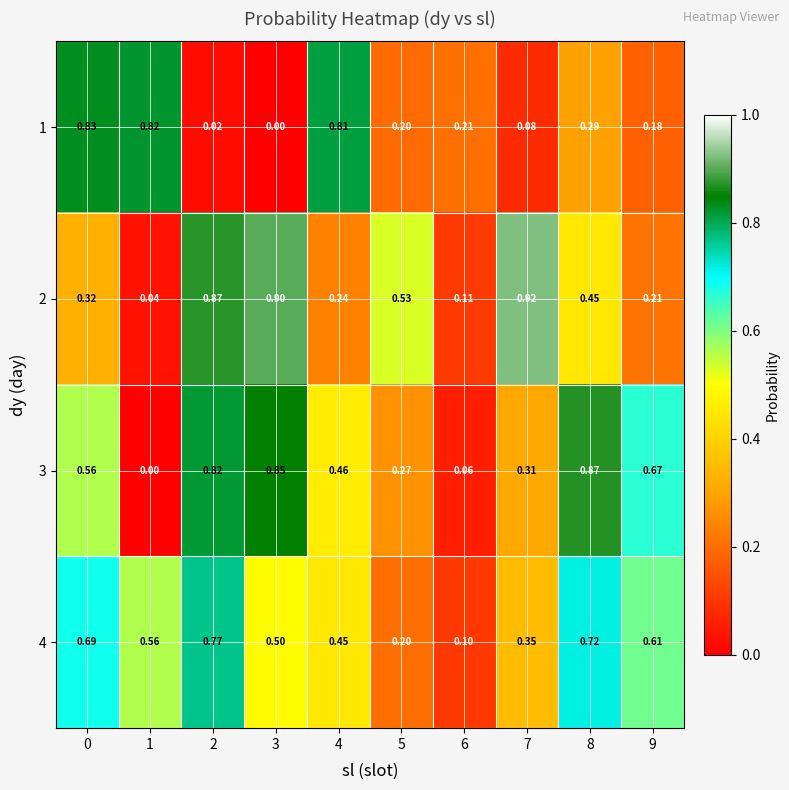

Is the value of 1 at 3 greater than the value of 2 at 3?

No